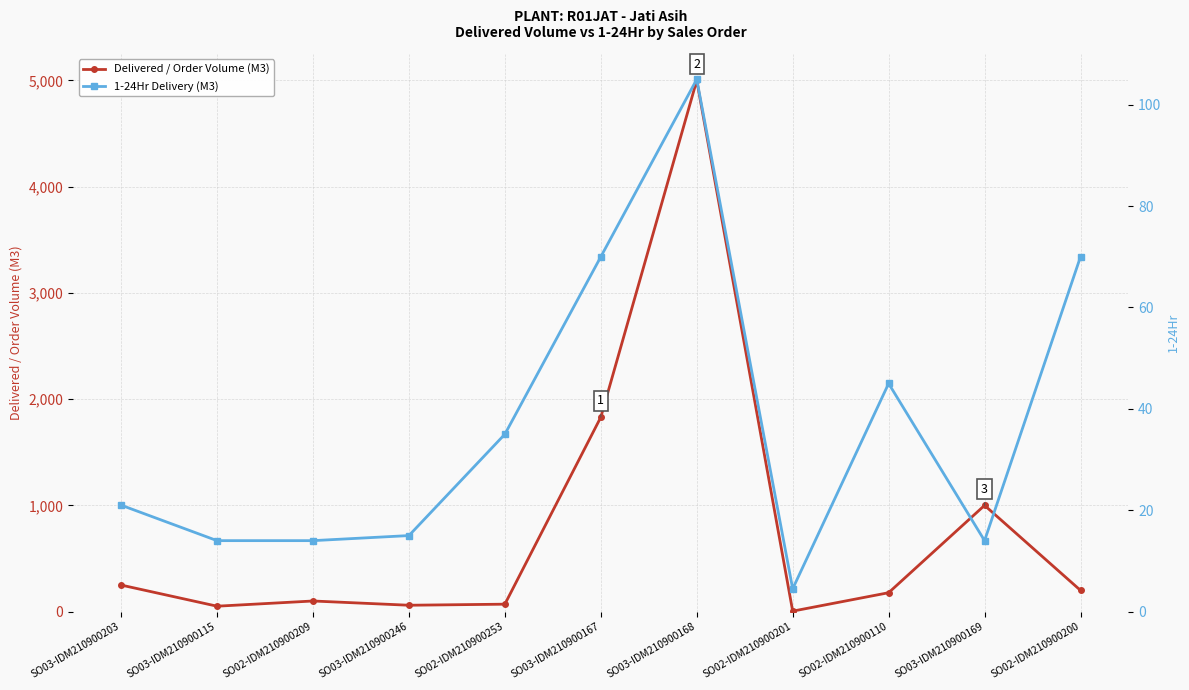

What is the label of the 10th point from the left?

SO03-IDM210900169